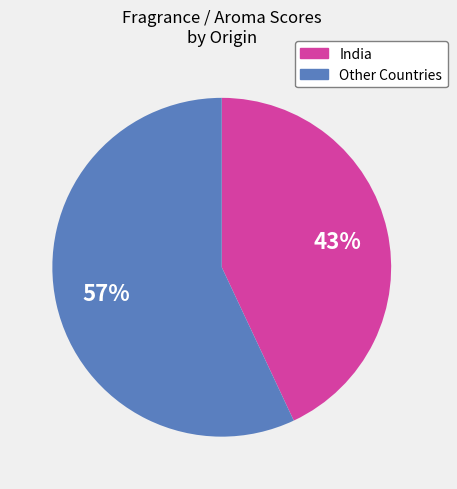

Do India and Other Countries together represent more than half of the pie?

Yes